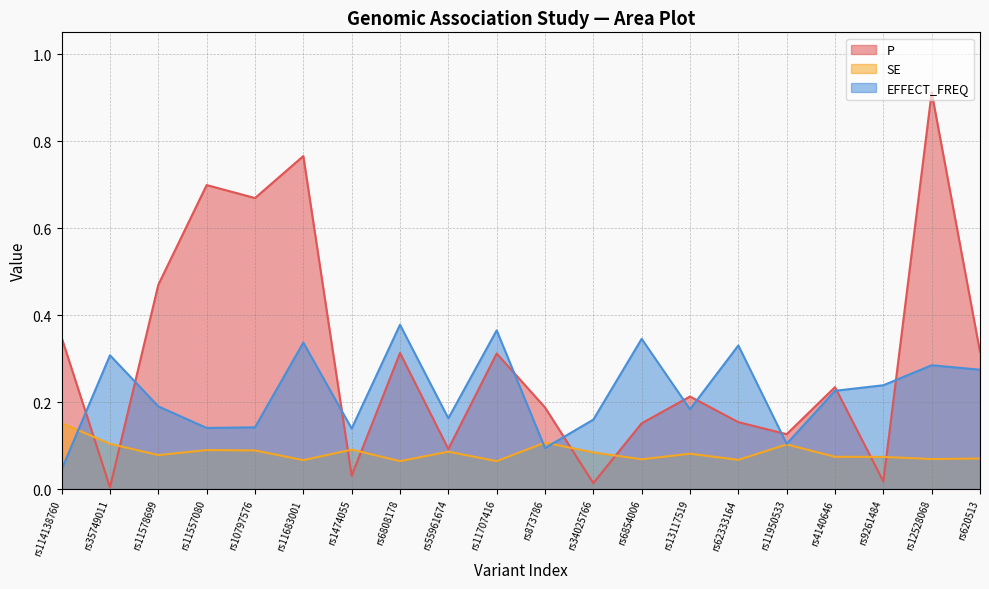

Which series changed the most between rs62333164 and rs11950533?

EFFECT_FREQ